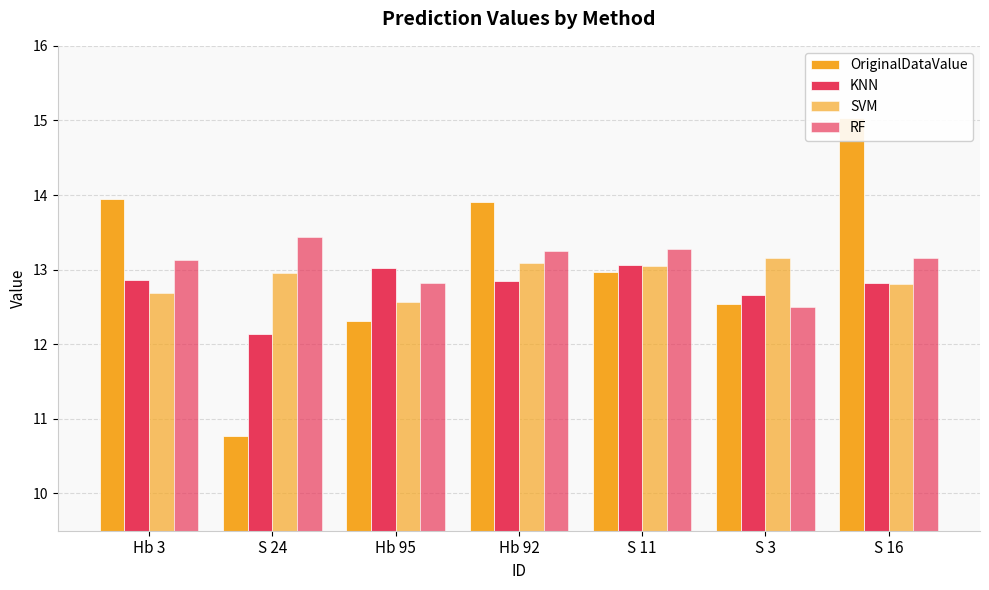

At which category does the chart reach its minimum across all series?

S 24